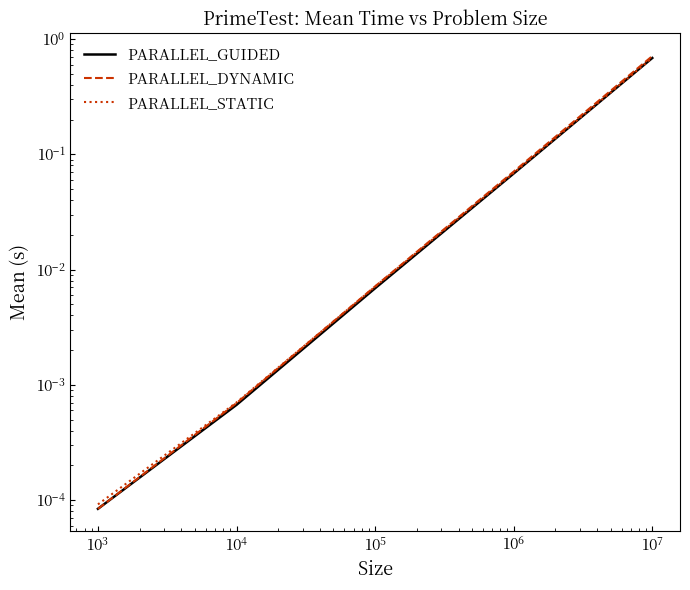

At how many categories does at least one series exceed 0?

5